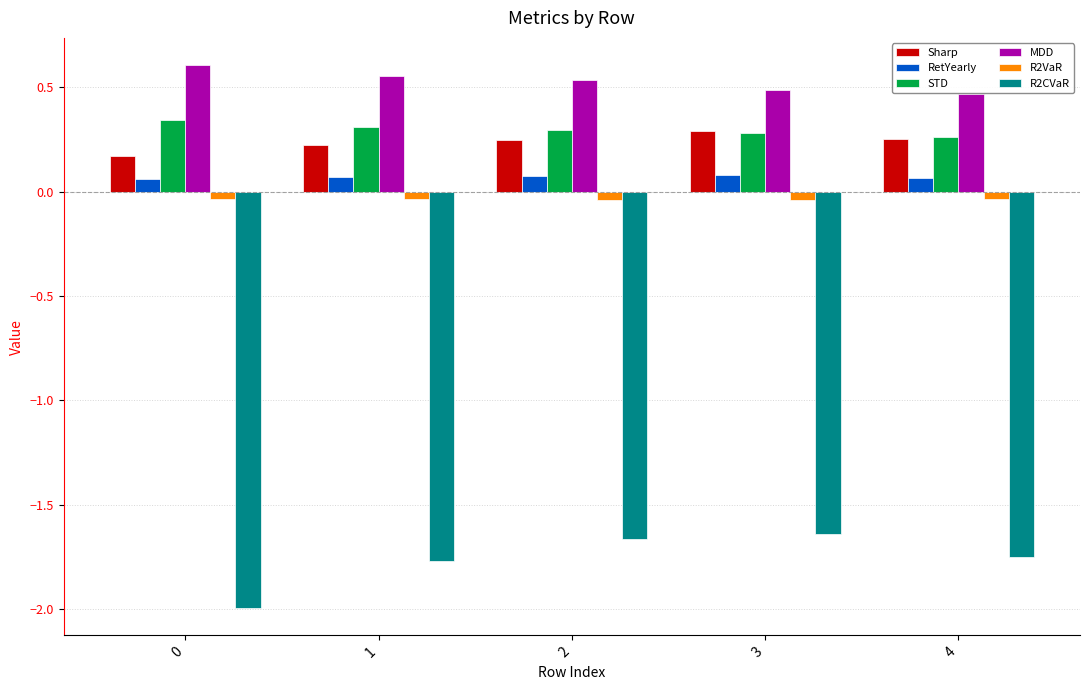

Between 0 and 3, which series saw the biggest shift?

R2CVaR